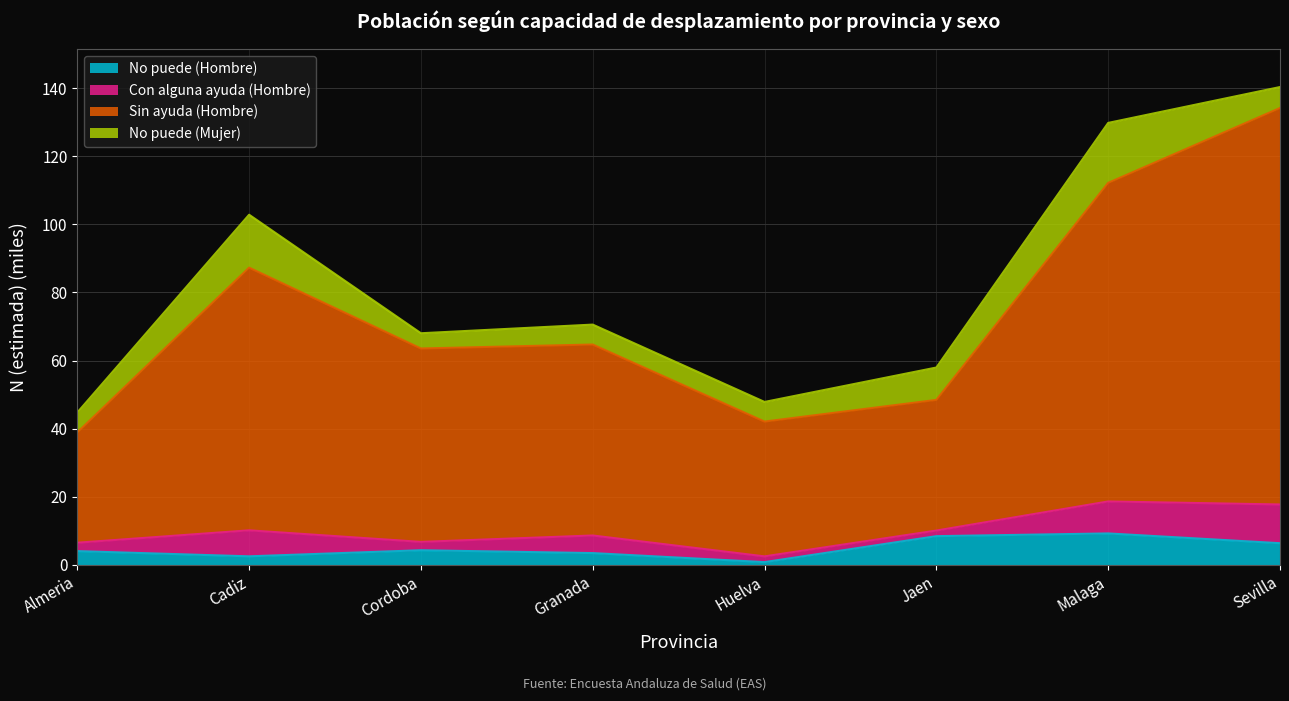

What is the maximum value for No puede (Hombre)?

9.2